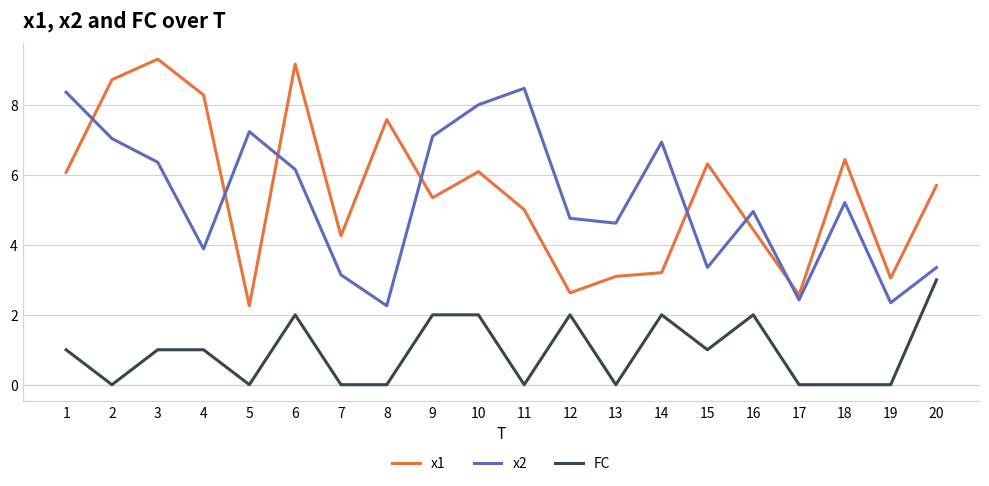

At which label is x1 closest to 5?

11